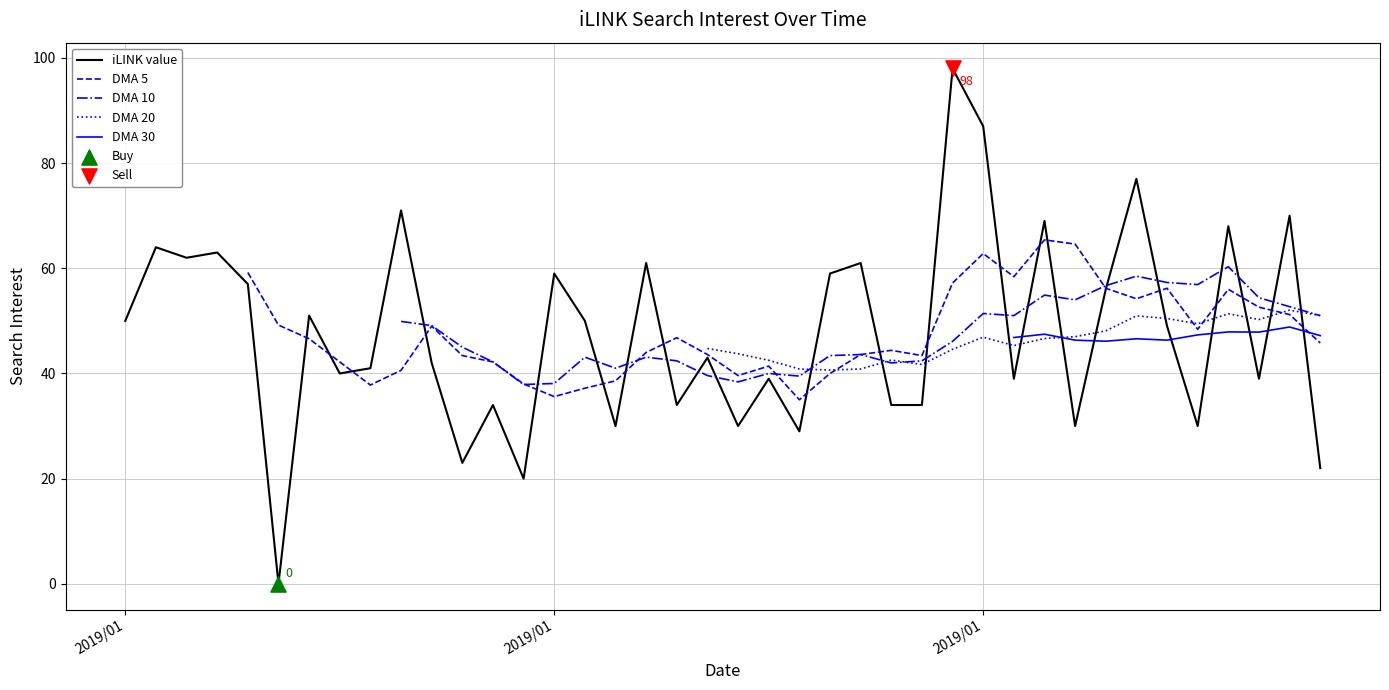

Which series has the largest total across all categories?

iLINK value